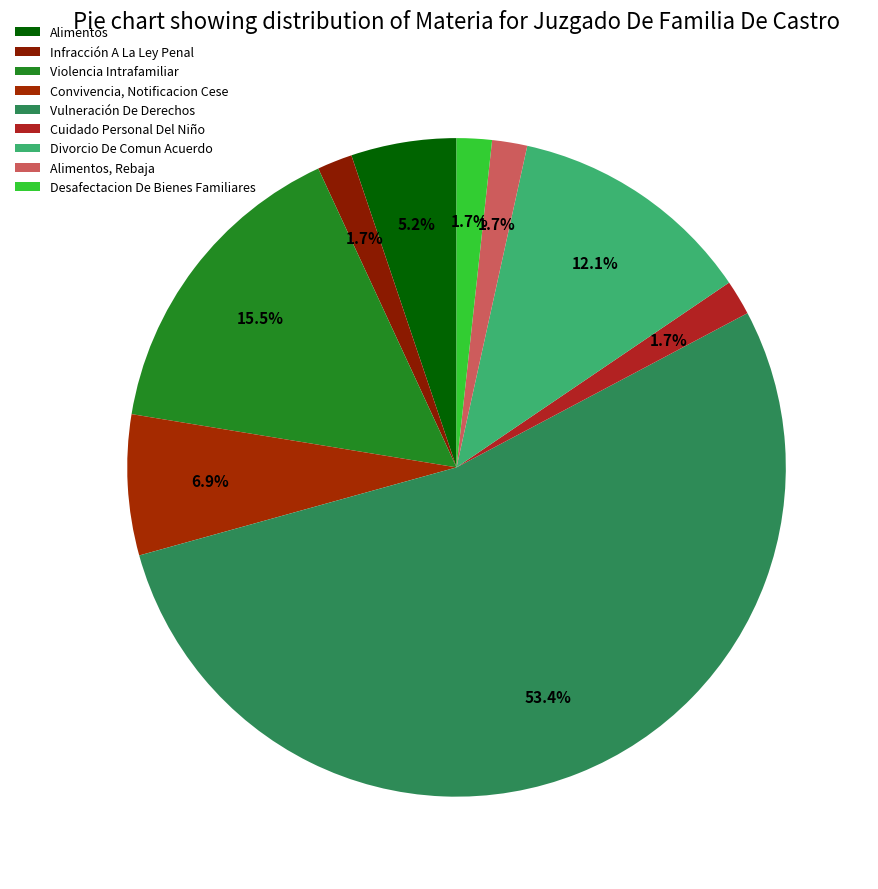

Does Desafectacion De Bienes Familiares represent more than half of the total?

No